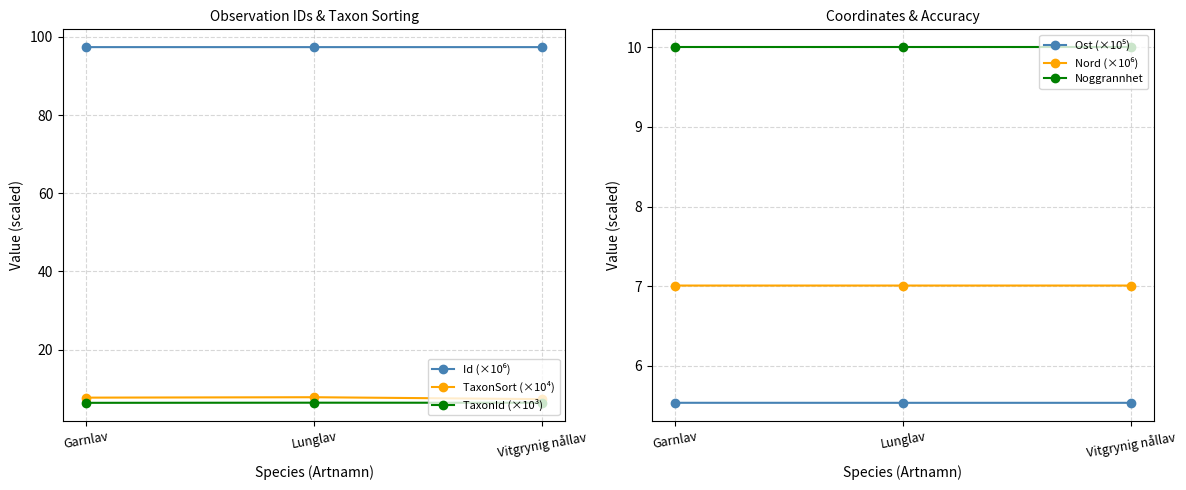

List the series in order of their peak value, lowest first.

Ost (×10⁵), TaxonId (×10³), Nord (×10⁶), TaxonSort (×10⁴), Noggrannhet, Id (×10⁶)